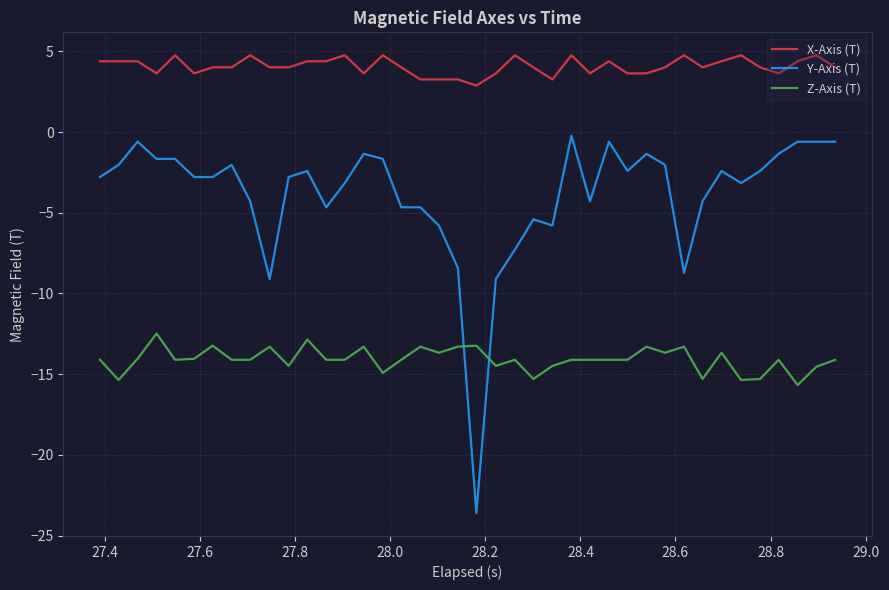

Which series has the largest total across all categories?

X-Axis (T)